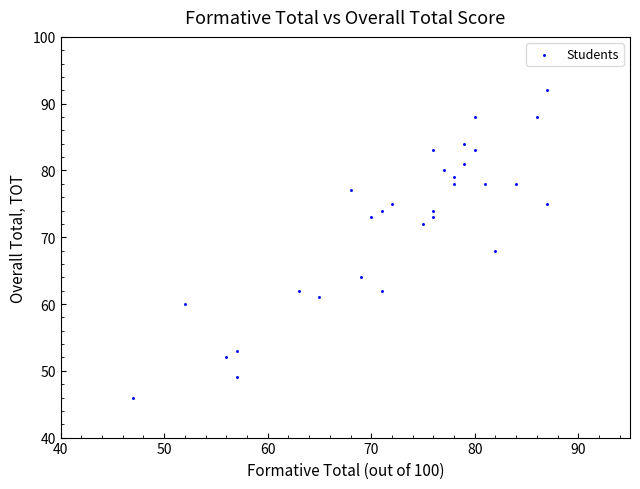

What Y value in the scatter plot is closest to 69?

68